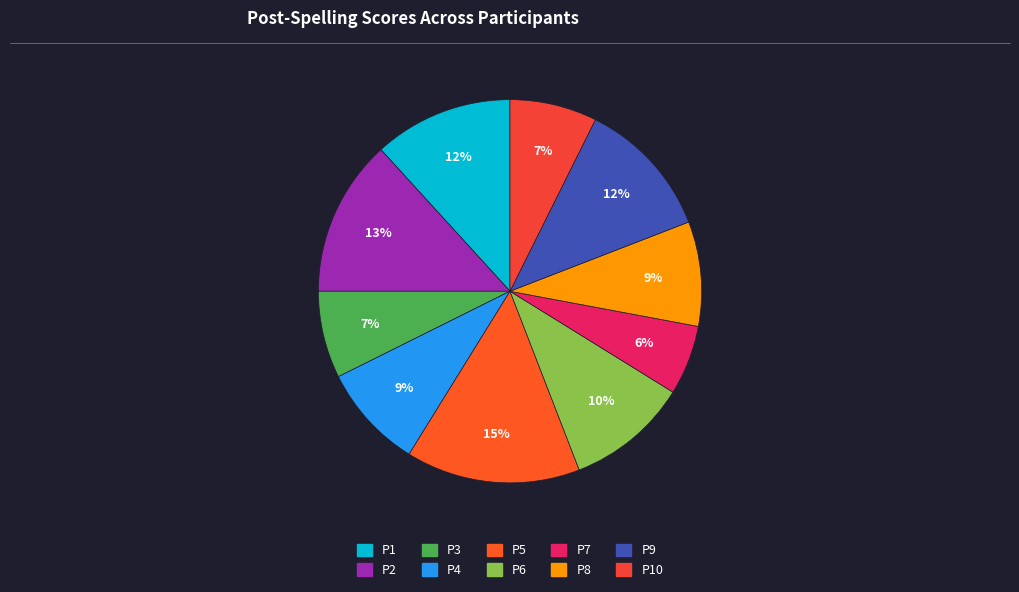

How many segments does this pie chart have?

10